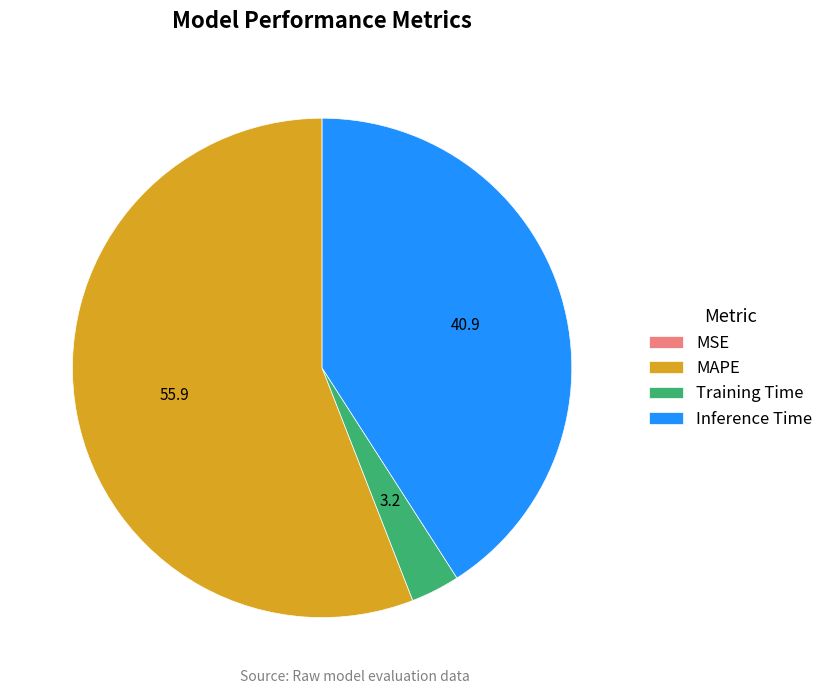

Is there a majority slice in this chart?

Yes